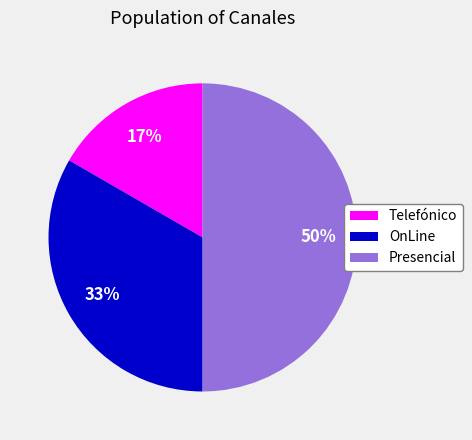

Is Telefónico the majority of the pie?

No